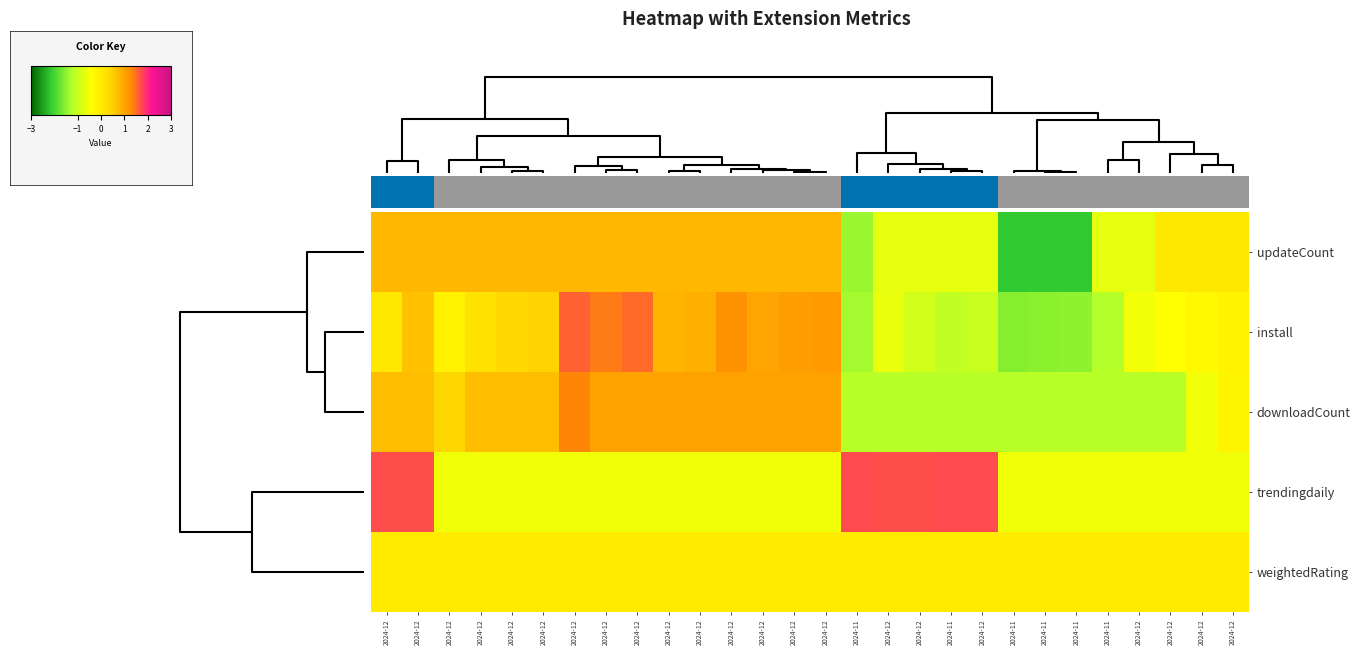

Reading right to left, list all the values displayed in this chart.

updateCount: 2024-12=0.1	2024-12=0.1	2024-12=0.1	2024-12=-0.7	2024-11=-0.7	2024-11=-2.2	2024-11=-2.2	2024-11=-2.2	2024-12=-0.7	2024-11=-0.7	2024-12=-0.7	2024-12=-0.7	2024-11=-1.4	2024-12=0.8	2024-12=0.8	2024-12=0.8	2024-12=0.8	2024-12=0.8	2024-12=0.8	2024-12=0.8	2024-12=0.8	2024-12=0.8	2024-12=0.8	2024-12=0.8	2024-12=0.8	2024-12=0.8	2024-12=0.8	2024-12=0.8
install: 2024-12=-0.2	2024-12=-0.3	2024-12=-0.4	2024-12=-0.6	2024-11=-1.2	2024-11=-1.5	2024-11=-1.5	2024-11=-1.6	2024-12=-1.0	2024-11=-1.1	2024-12=-0.9	2024-12=-0.6	2024-11=-1.3	2024-12=1.1	2024-12=1.1	2024-12=1.0	2024-12=1.2	2024-12=0.9	2024-12=0.8	2024-12=1.5	2024-12=1.4	2024-12=1.6	2024-12=0.5	2024-12=0.4	2024-12=0.2	2024-12=-0.1	2024-12=0.7	2024-12=0.1
downloadCount: 2024-12=-0.2	2024-12=-0.6	2024-12=-1.2	2024-12=-1.2	2024-11=-1.2	2024-11=-1.2	2024-11=-1.2	2024-11=-1.2	2024-12=-1.2	2024-11=-1.2	2024-12=-1.2	2024-12=-1.2	2024-11=-1.2	2024-12=1.0	2024-12=1.0	2024-12=1.0	2024-12=1.0	2024-12=1.0	2024-12=1.0	2024-12=1.0	2024-12=1.0	2024-12=1.3	2024-12=0.7	2024-12=0.7	2024-12=0.7	2024-12=0.4	2024-12=0.7	2024-12=0.7
trendingdaily: 2024-12=-0.6	2024-12=-0.6	2024-12=-0.6	2024-12=-0.6	2024-11=-0.6	2024-11=-0.6	2024-11=-0.6	2024-11=-0.6	2024-12=1.7	2024-11=1.7	2024-12=1.7	2024-12=1.7	2024-11=1.7	2024-12=-0.6	2024-12=-0.6	2024-12=-0.6	2024-12=-0.6	2024-12=-0.6	2024-12=-0.6	2024-12=-0.6	2024-12=-0.6	2024-12=-0.6	2024-12=-0.6	2024-12=-0.6	2024-12=-0.6	2024-12=-0.6	2024-12=1.7	2024-12=1.7
weightedRating: 2024-12=0.0	2024-12=0.0	2024-12=0.0	2024-12=0.0	2024-11=0.0	2024-11=0.0	2024-11=0.0	2024-11=0.0	2024-12=0.0	2024-11=0.0	2024-12=0.0	2024-12=0.0	2024-11=0.0	2024-12=0.0	2024-12=0.0	2024-12=0.0	2024-12=0.0	2024-12=0.0	2024-12=0.0	2024-12=0.0	2024-12=0.0	2024-12=0.0	2024-12=0.0	2024-12=0.0	2024-12=0.0	2024-12=0.0	2024-12=0.0	2024-12=0.0